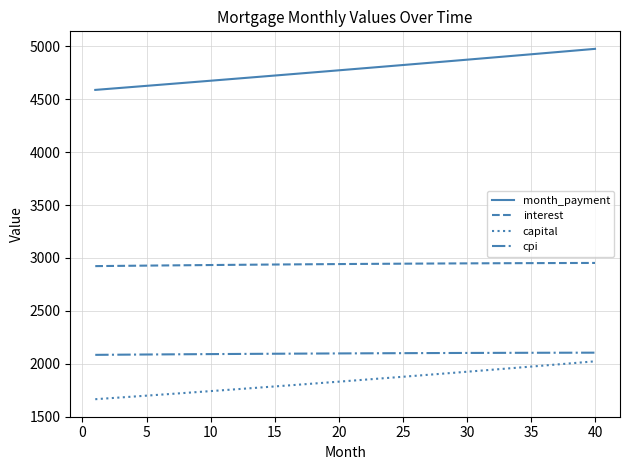

True or false: cpi and month_payment cross at least once.

False